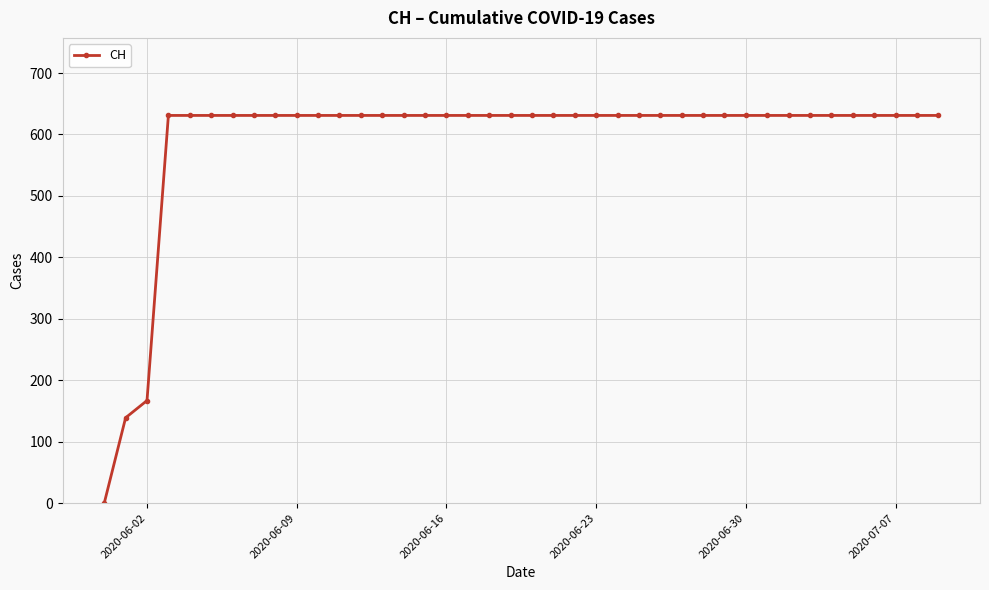

What is the value of the 34th point from the left?

631